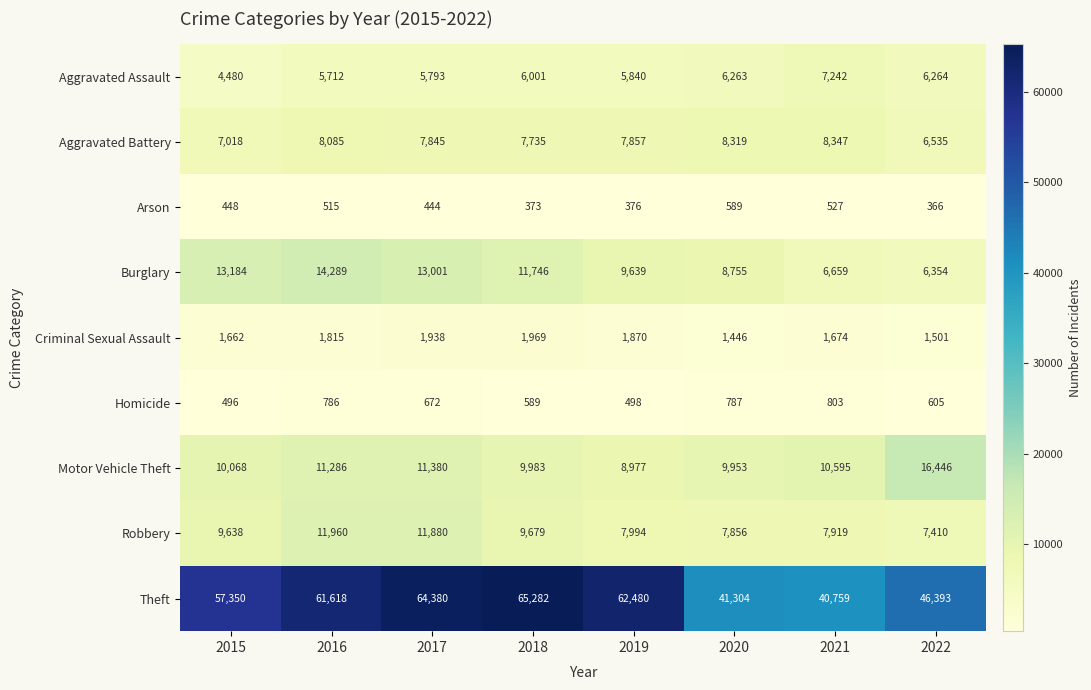

At how many categories does at least one series exceed 35400?

8